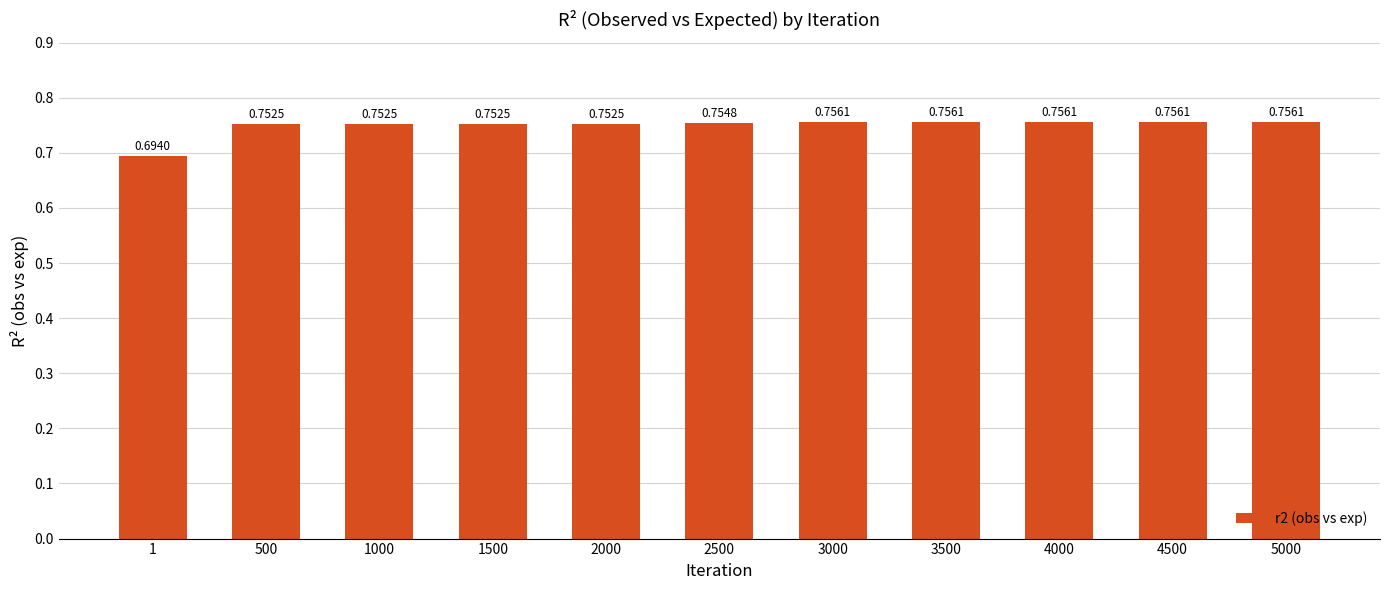

How many bars are there in total?

11